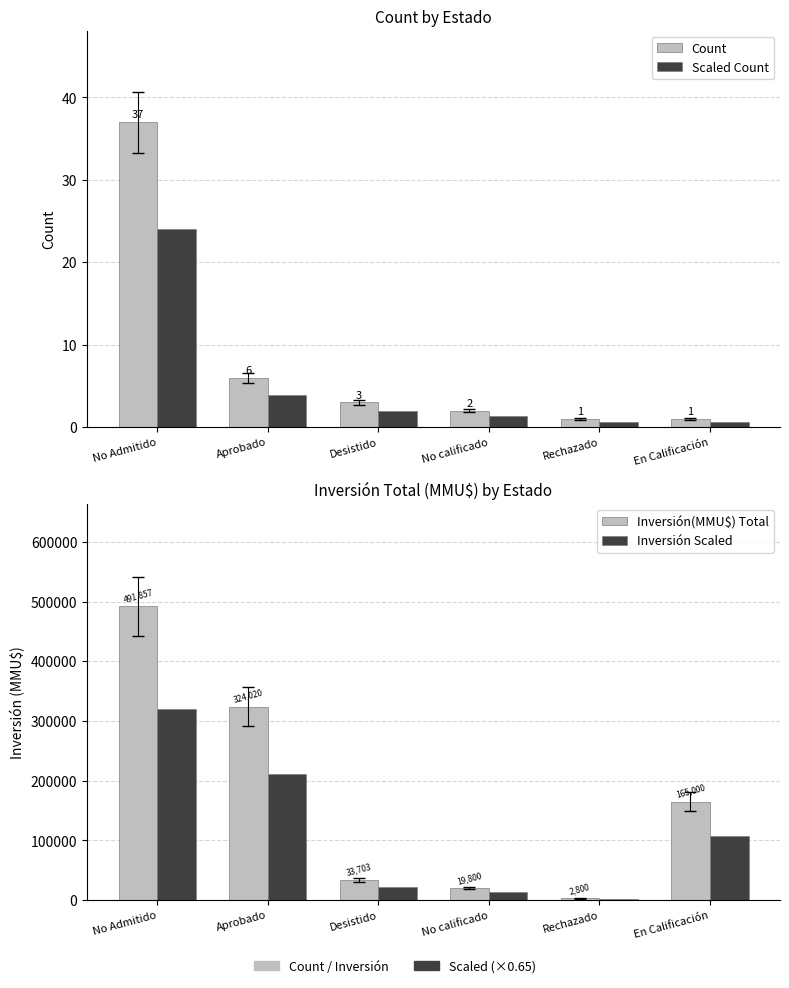

What is the spread (max minus min) of values at Desistido?

33701.1